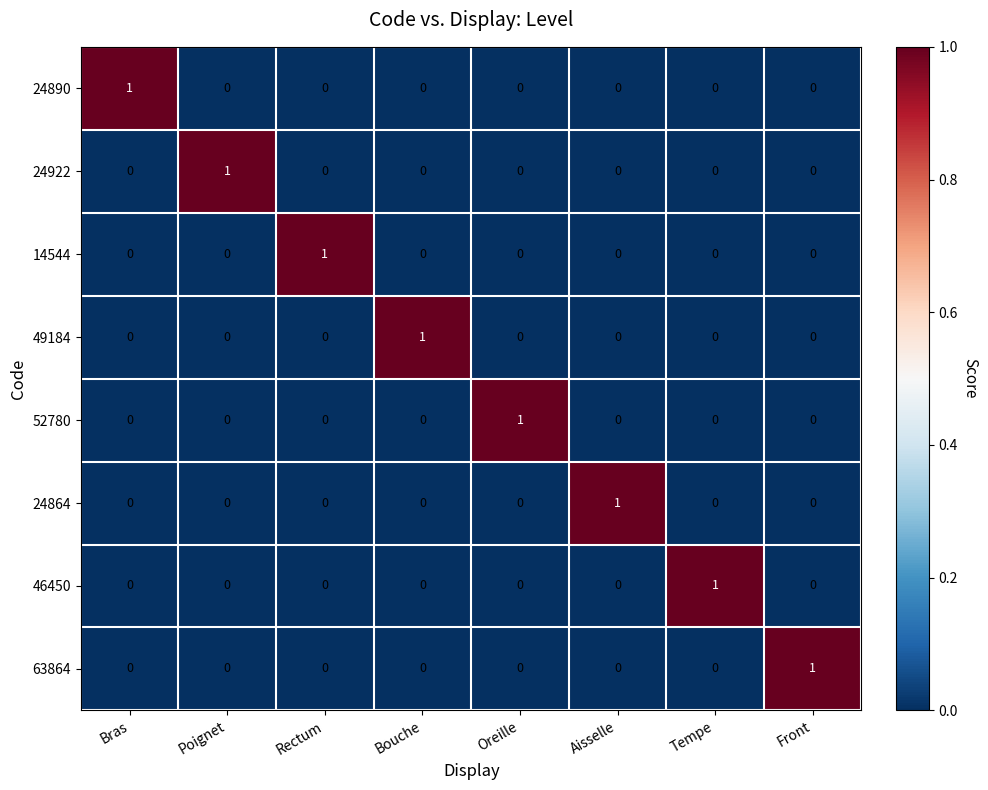

Count the 24922 values in the range 0 to 1.

8